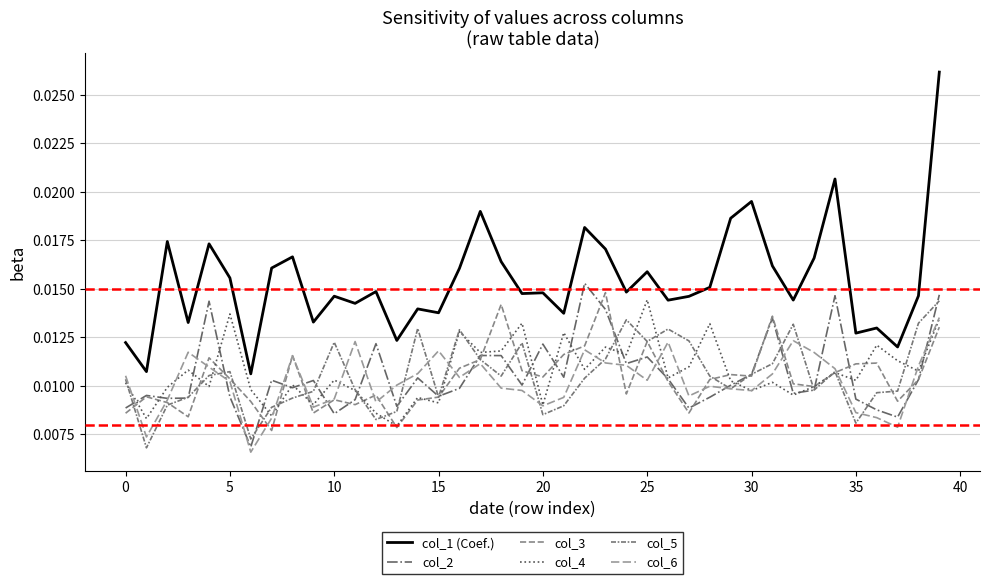

Does the chart display data point markers on the line(s)?

No